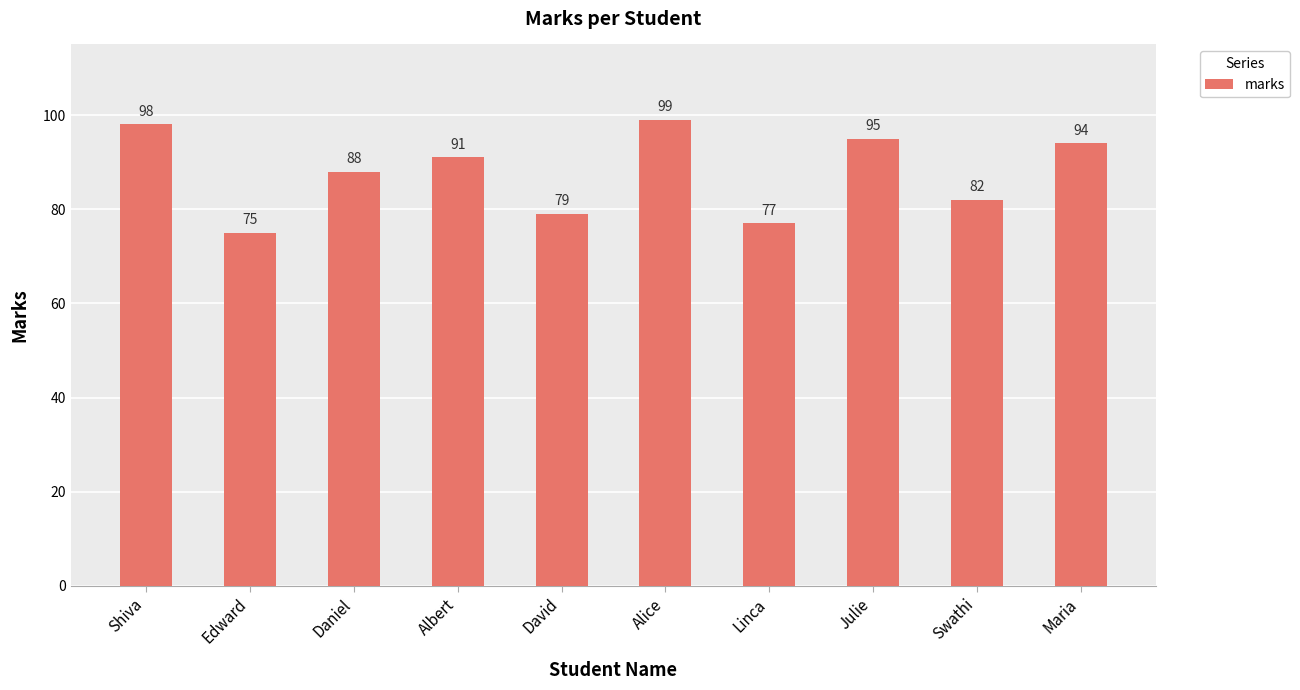

Between David and Alice, which is larger?

Alice